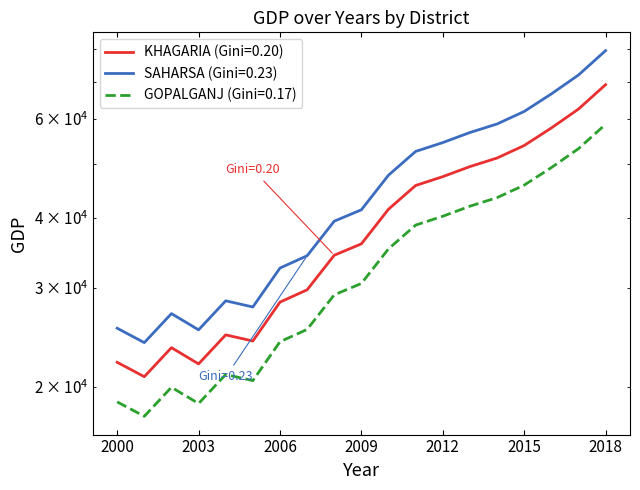

True or false: SAHARSA and KHAGARIA cross at least once.

False